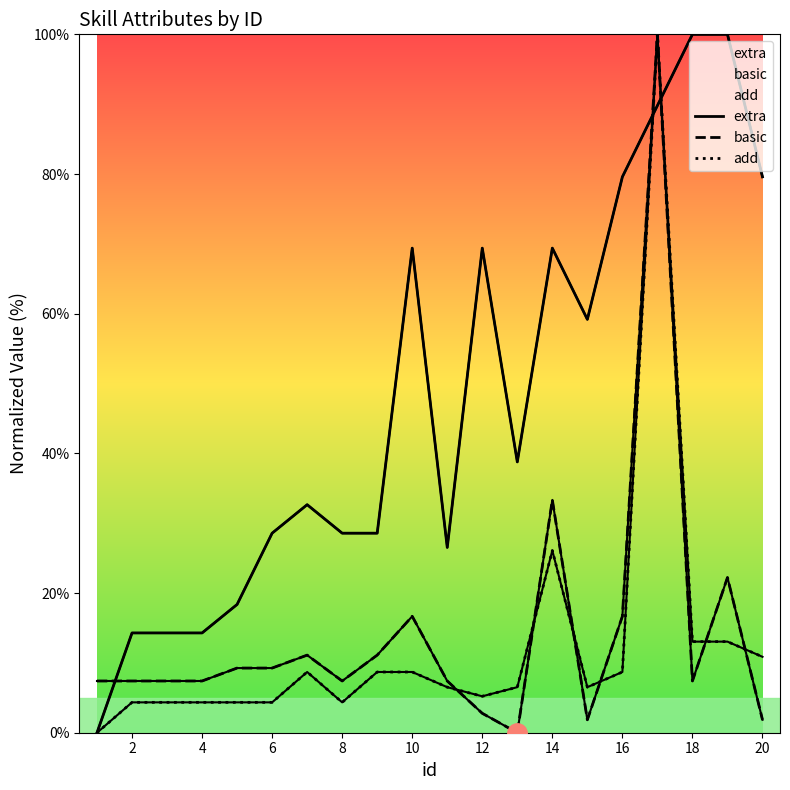

At how many categories does at least one series exceed 12?

19